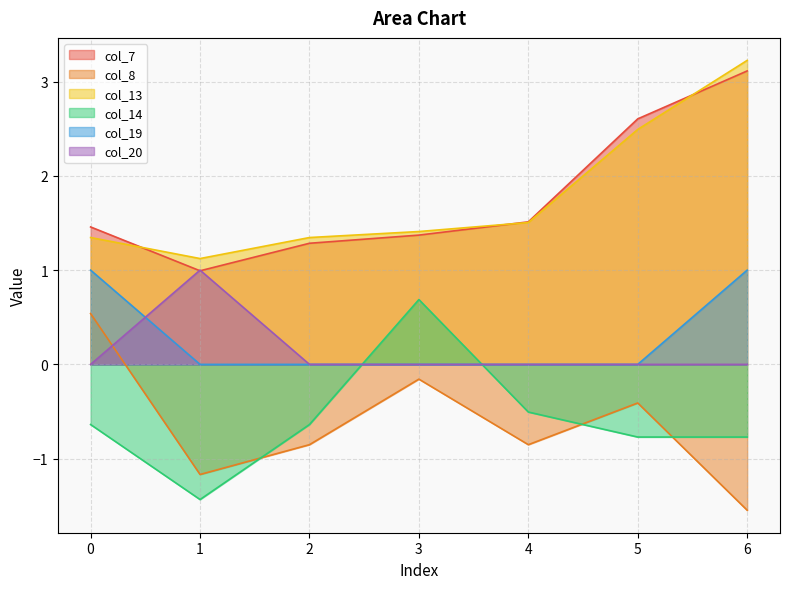

Rank the series at 2 from highest to lowest value.

col_13, col_7, col_19, col_20, col_14, col_8